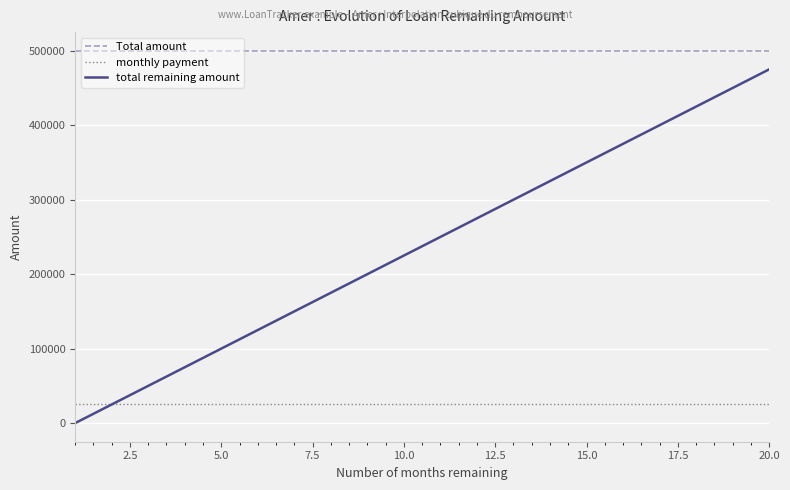

What is the maximum value for total remaining amount?

475000.0